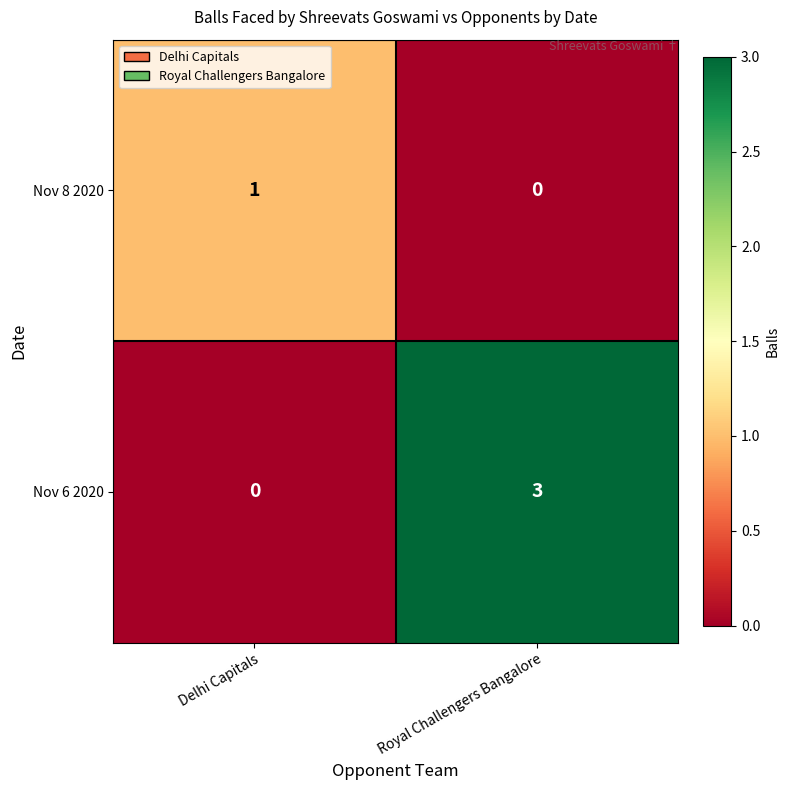

What is the greatest value displayed?

3